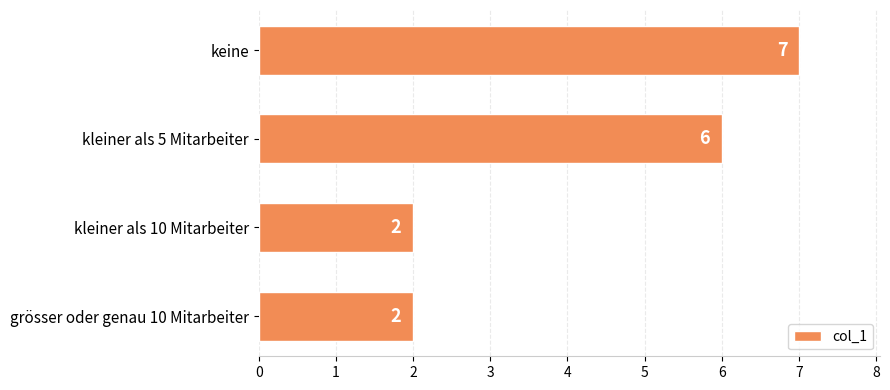

The value at kleiner als 5 Mitarbeiter is 6. True or false?

True